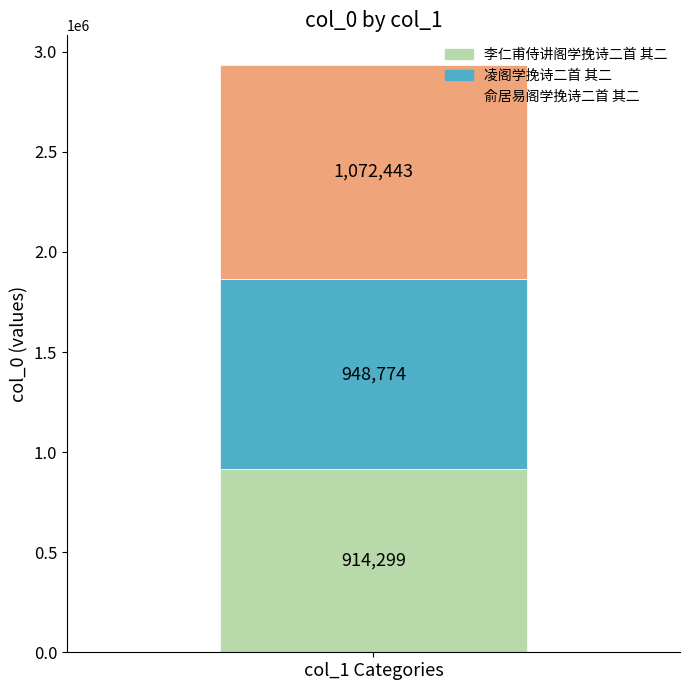

What value does the 李仁甫侍讲阁学挽诗二首 其二 series have at col_1 Categories?

914299